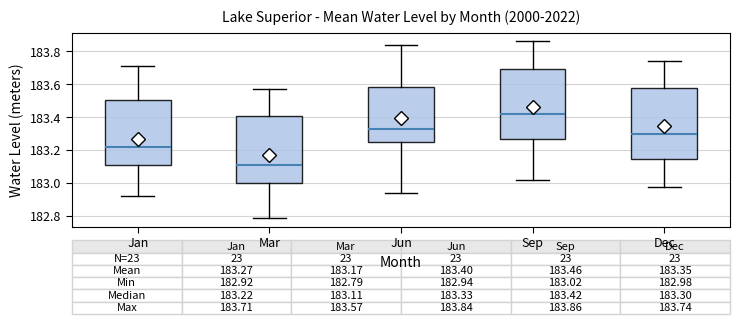

Which box has the lowest median line?

Mar